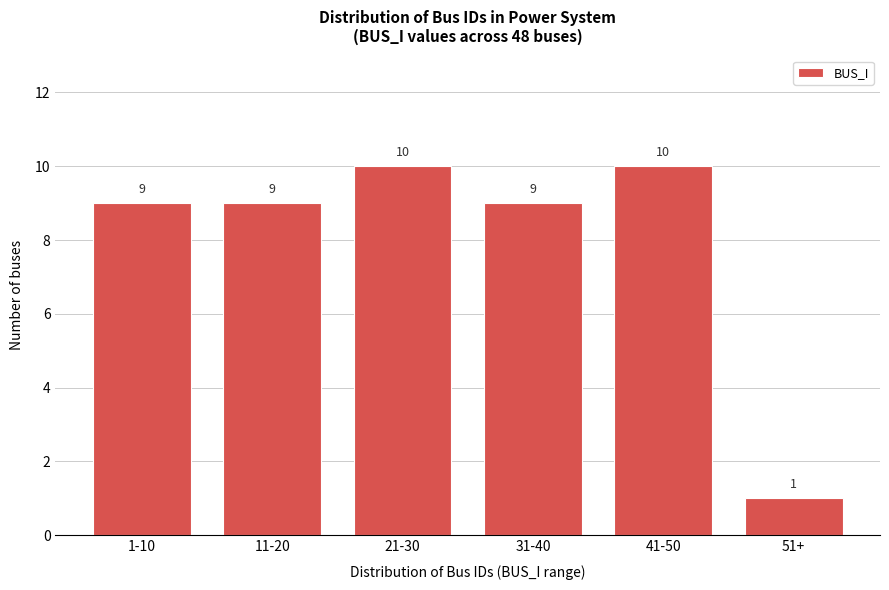

Reading left to right, what are all the values shown in this chart?

1-10=9	11-20=9	21-30=10	31-40=9	41-50=10	51+=1